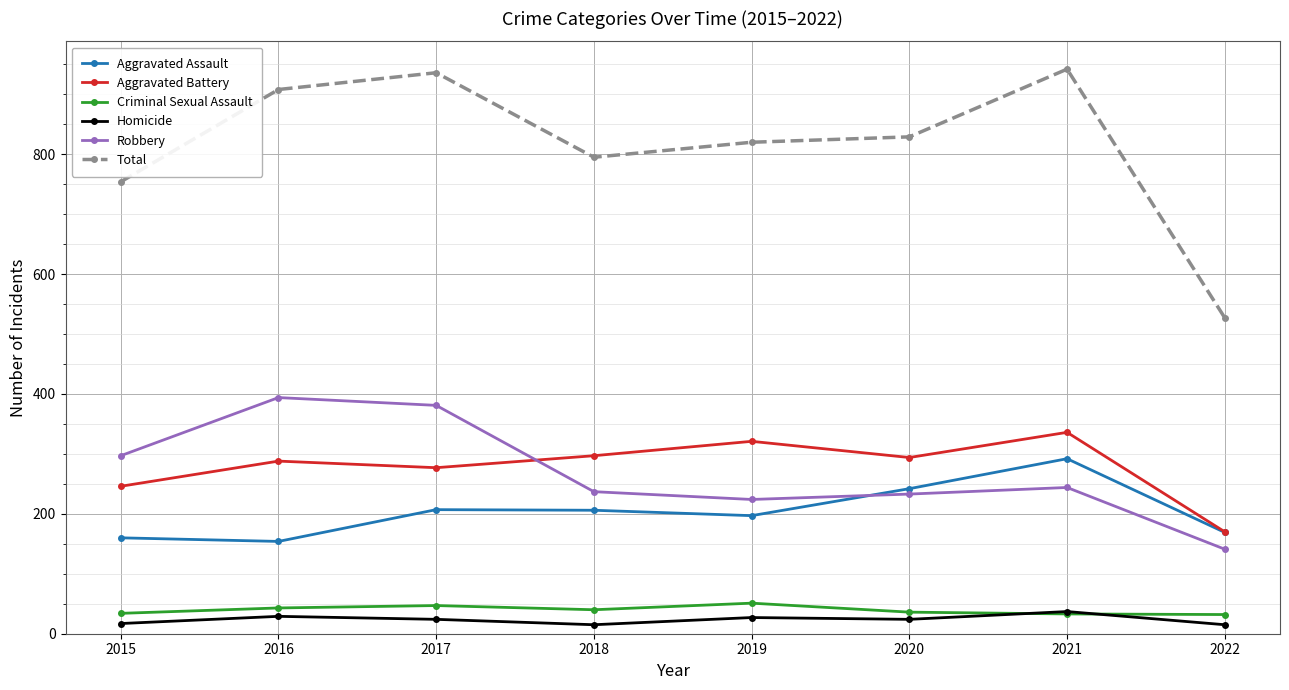

Count the number of data series in this chart.

6